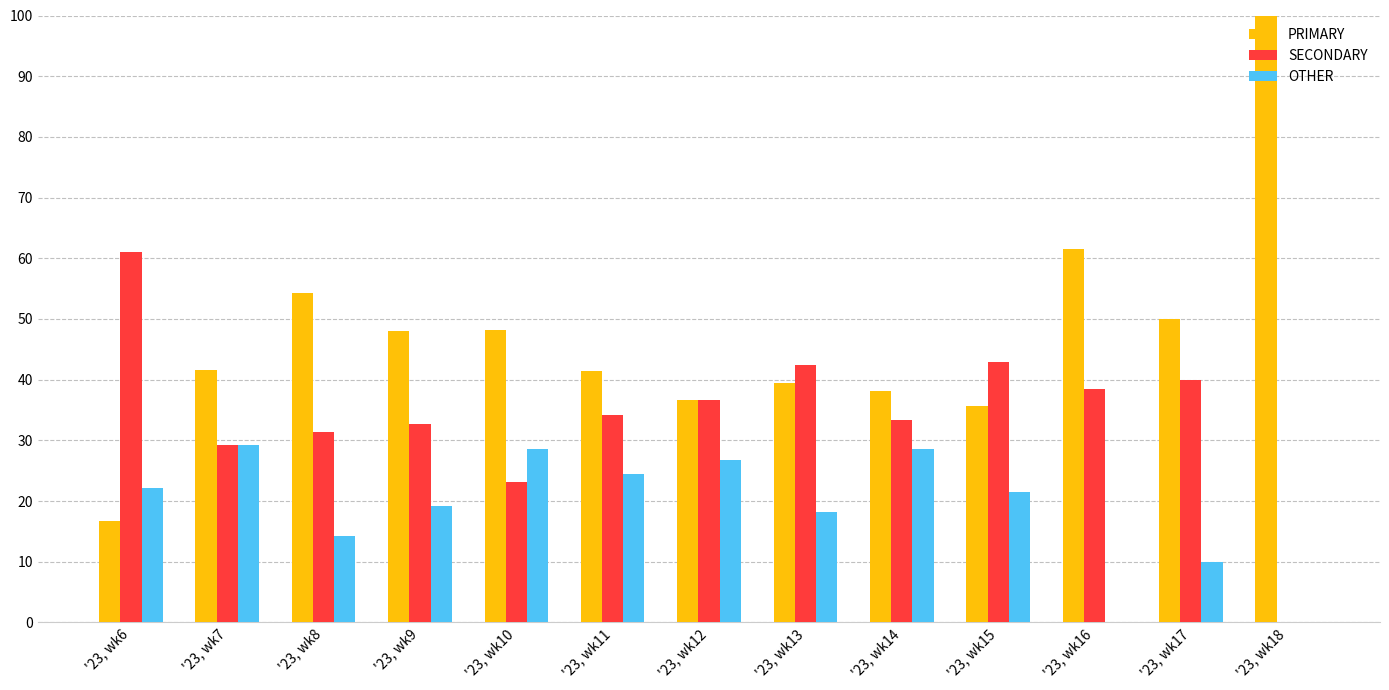

What is the sum of the OTHER values at '23, wk17 and '23, wk18?

10.0